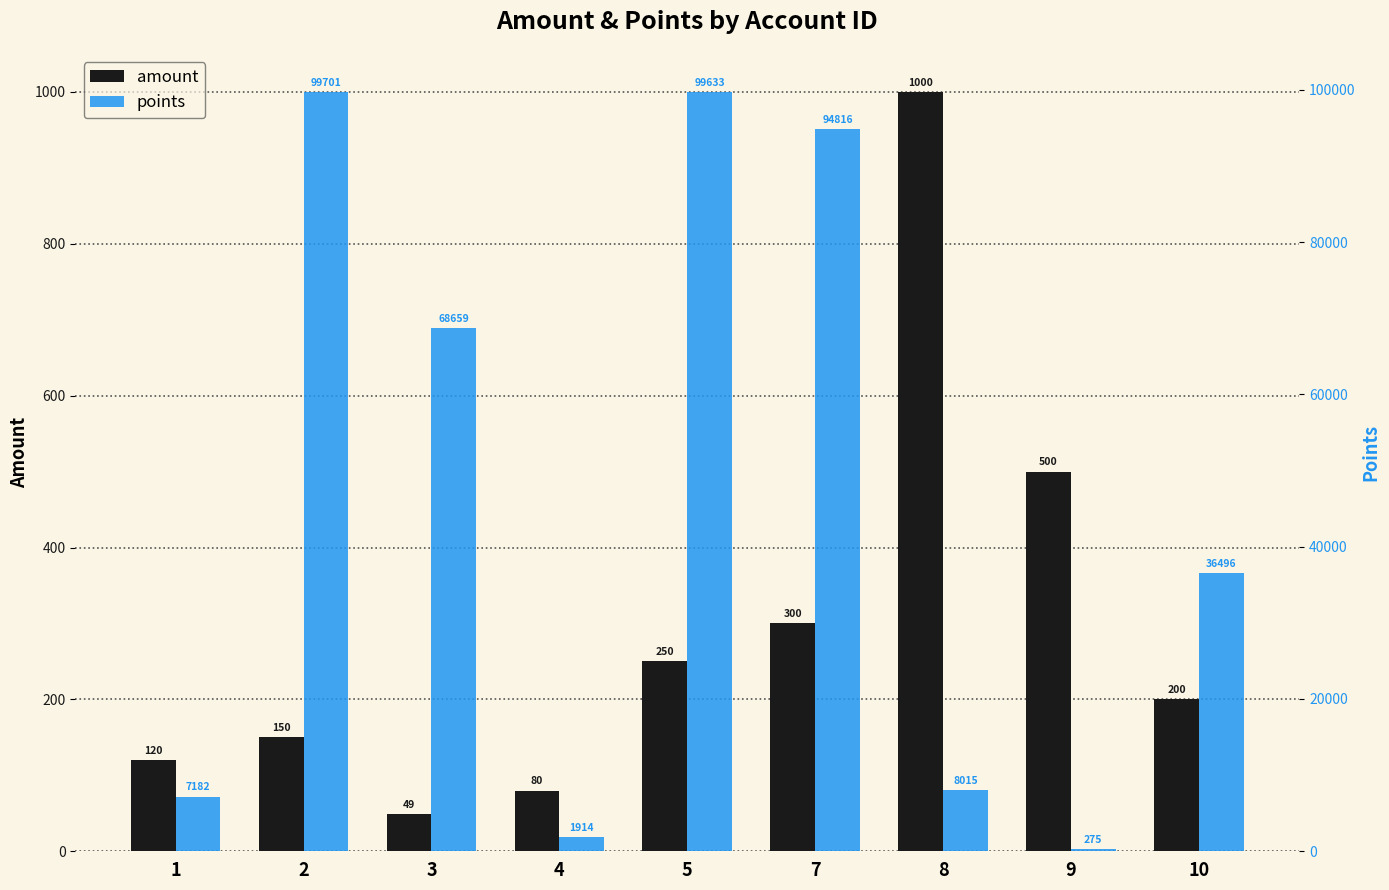

True or false: amount has a value of 339 at 10.

False